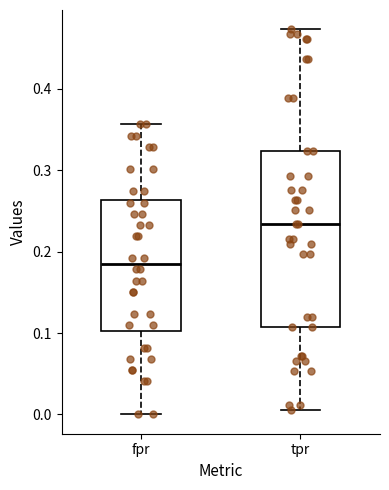

Which box is the tallest, from its lower edge to its upper edge?

tpr